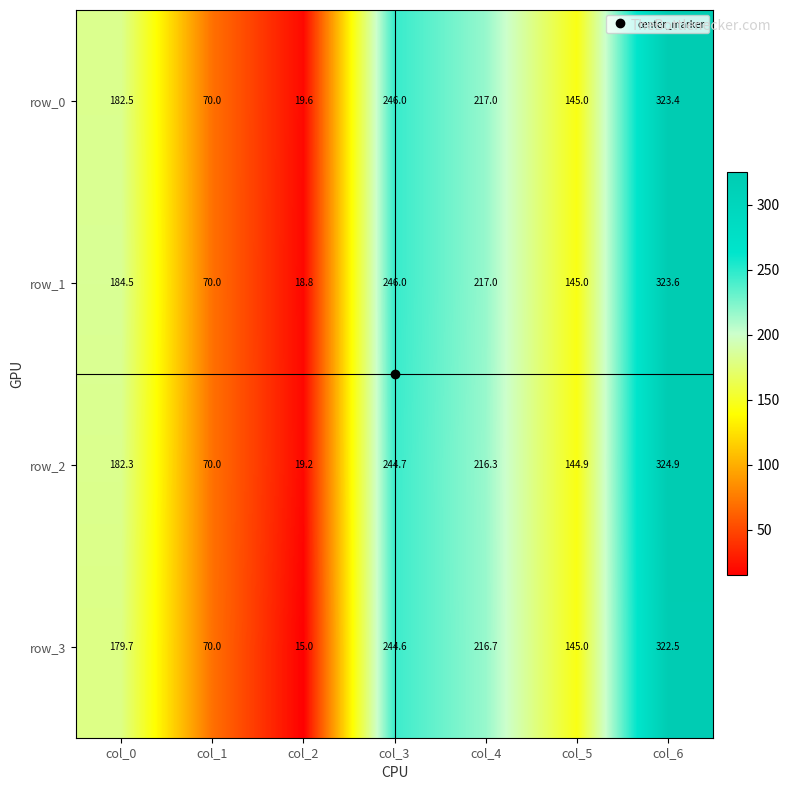

What is the difference between the second highest and minimum values in the row_1 series?

227.2